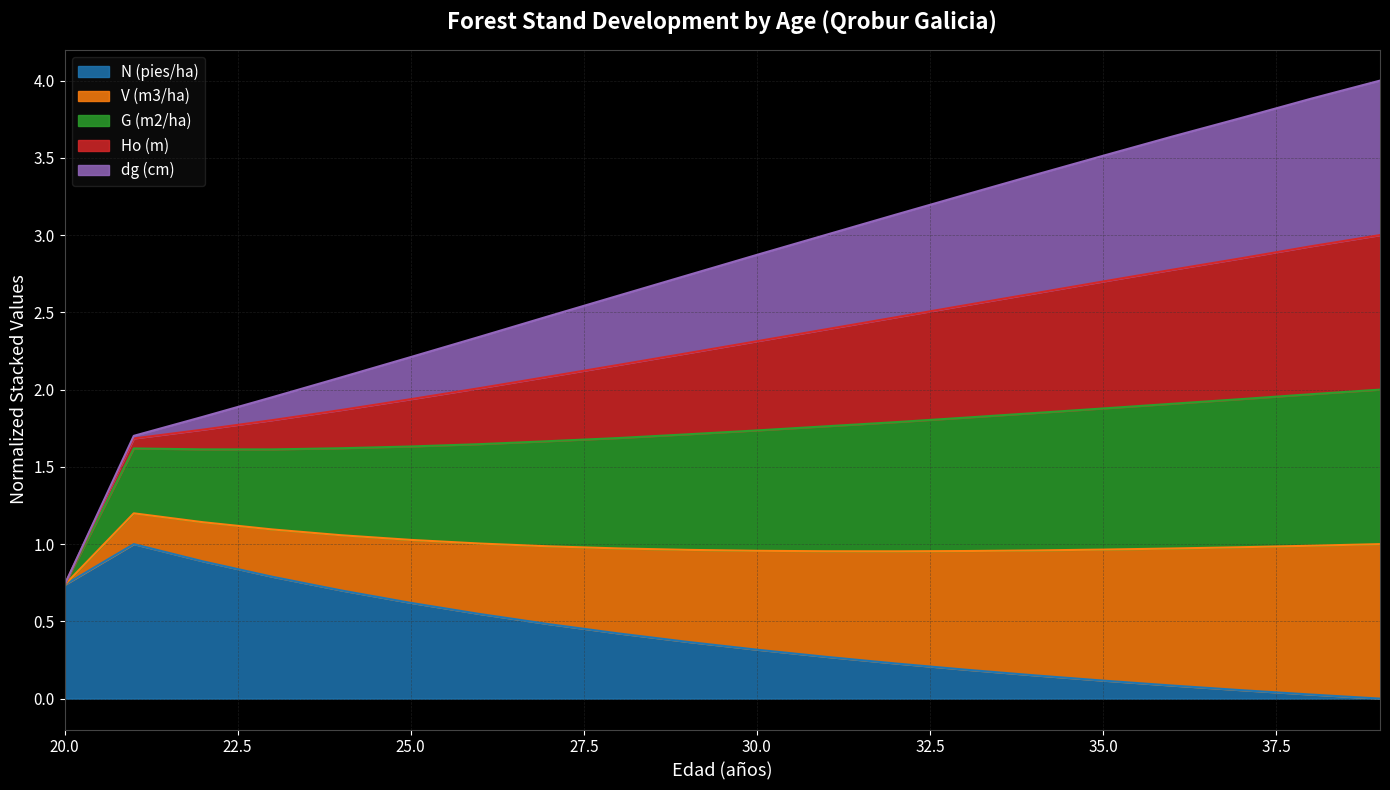

Which has a higher value, 27 or 26?

26